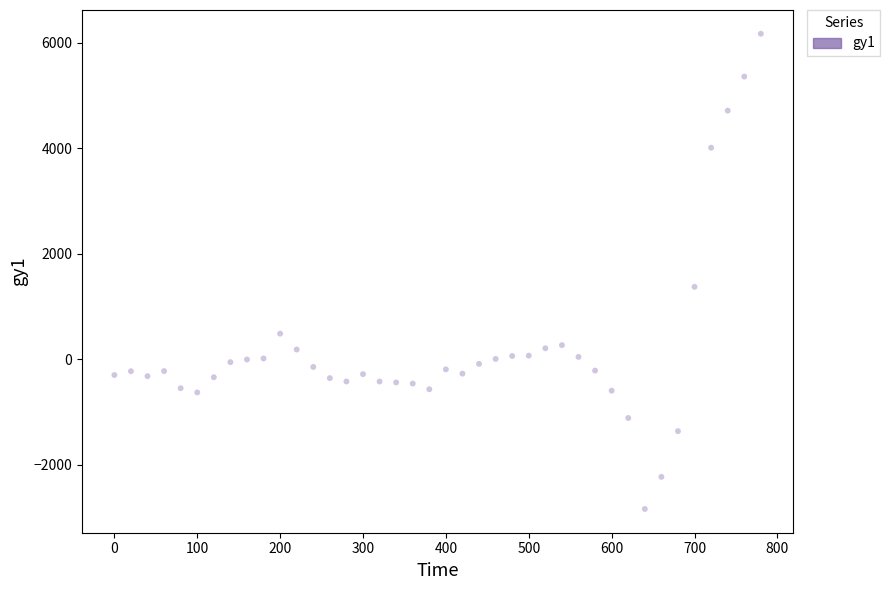

What Y value in the scatter plot is closest to 1669?

1376